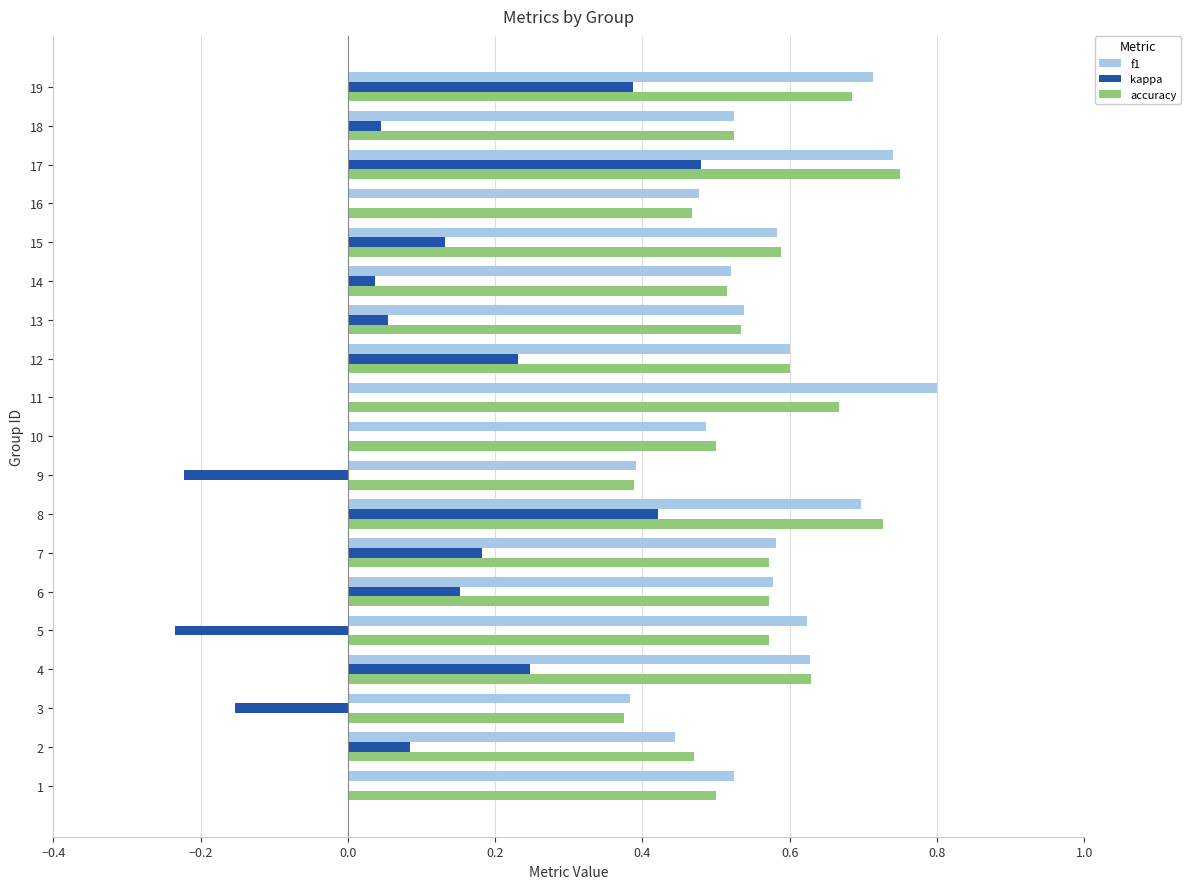

At which category does the chart reach its peak across all series?

11